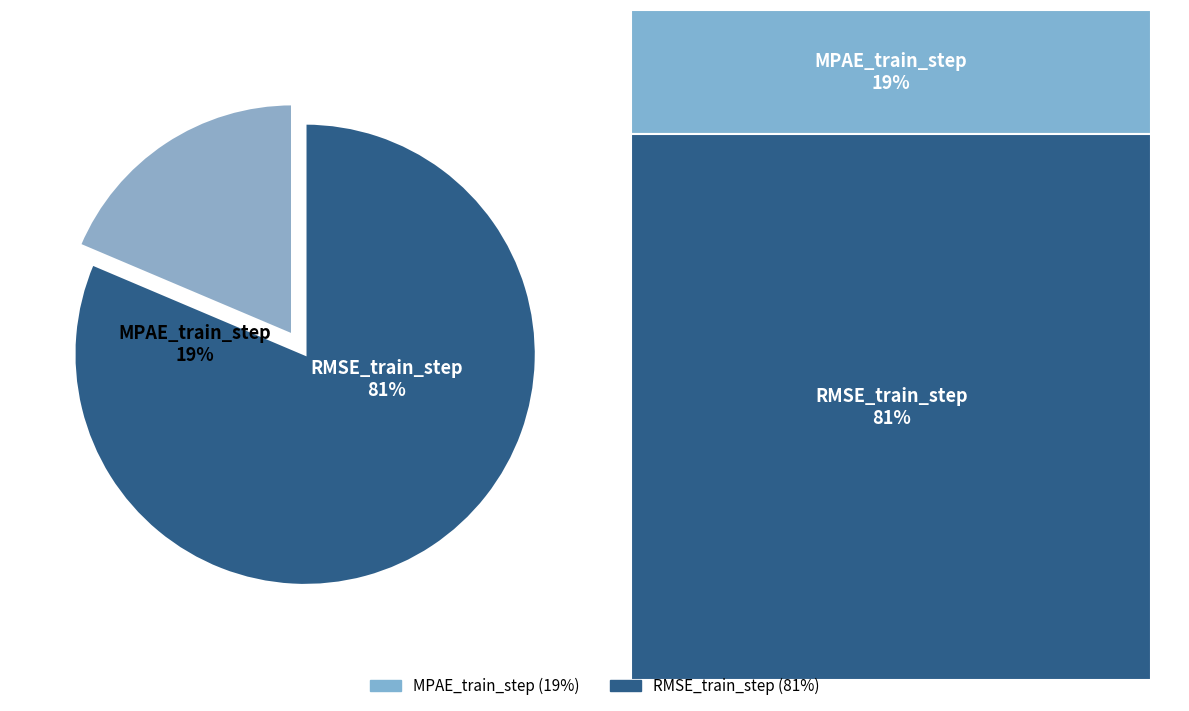

Is there any slice that represents more than half of the pie?

Yes